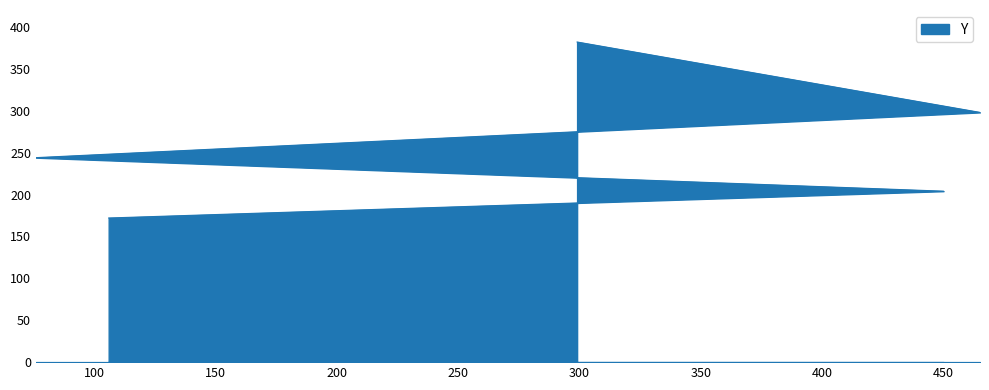

Reading left to right, transcribe all the data shown in this chart.

106=172	450=204	76=244	465=298	299=382